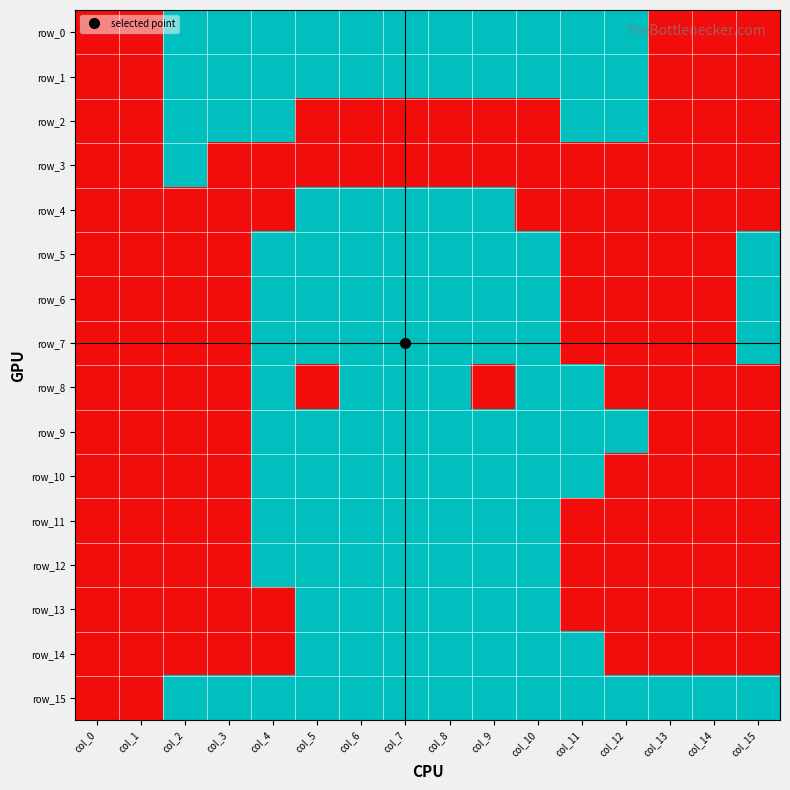

The value of row_4 at col_7 is 1. True or false?

True